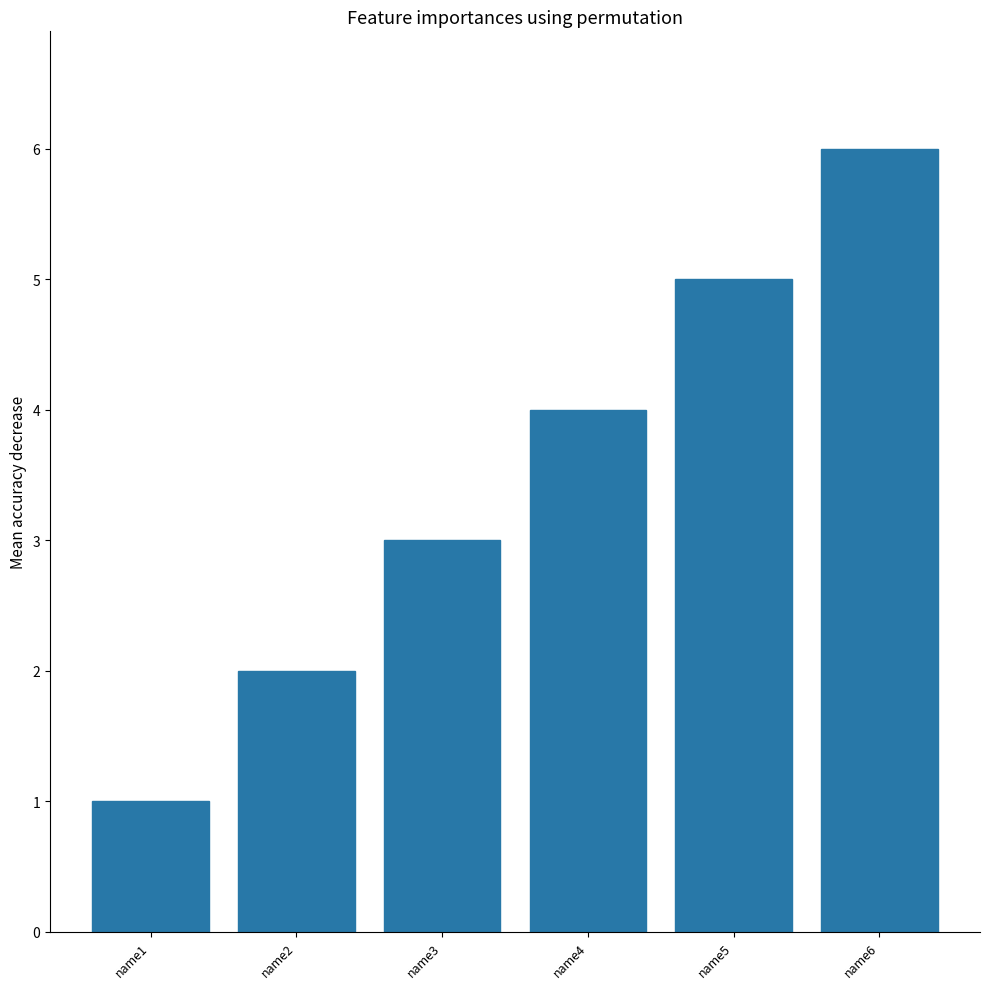

Reading left to right, extract all data points from this chart.

name1=1	name2=2	name3=3	name4=4	name5=5	name6=6